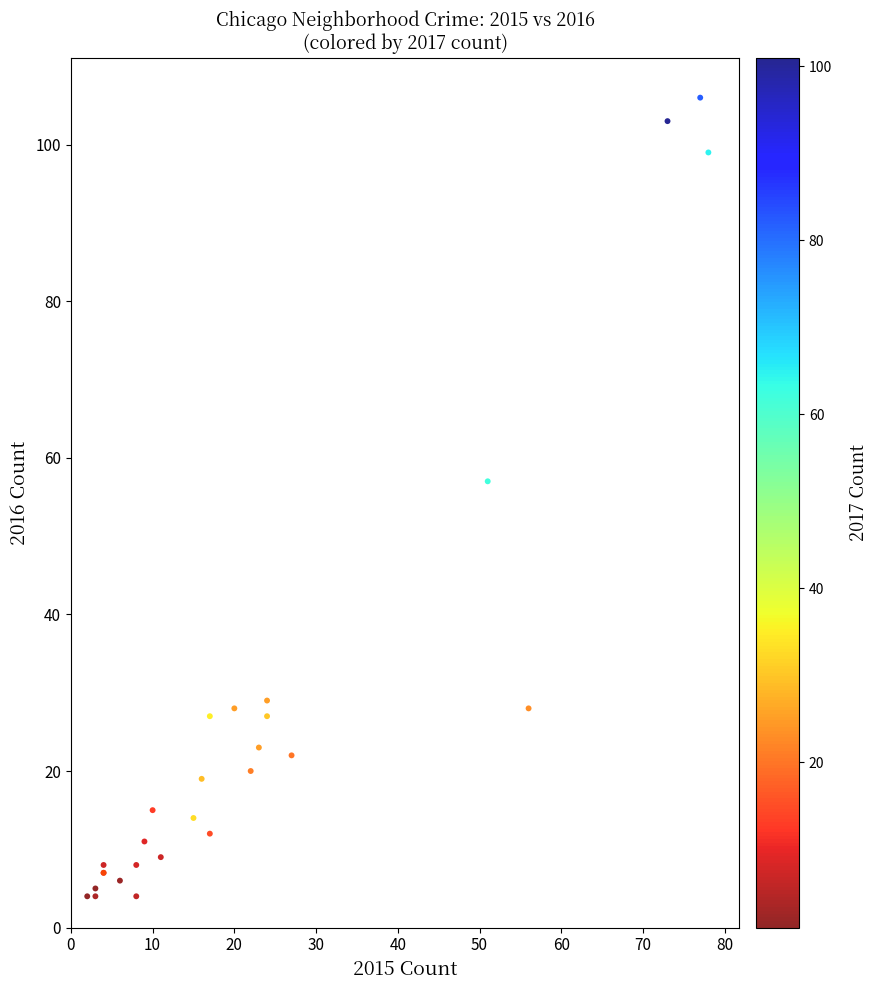

What Y value in the scatter plot is closest to 55?

57